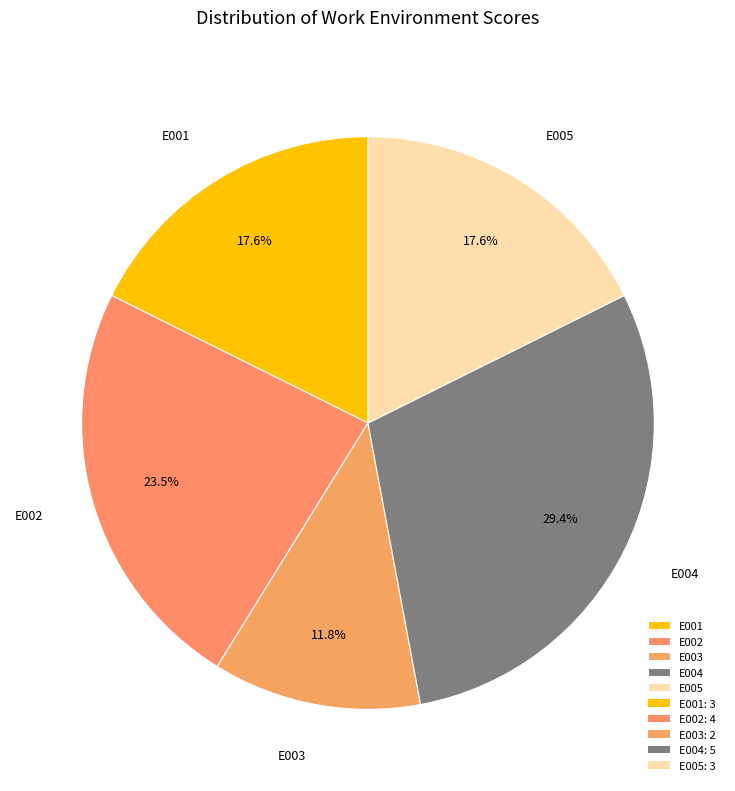

True or false: E003 accounts for 3% of the total.

False